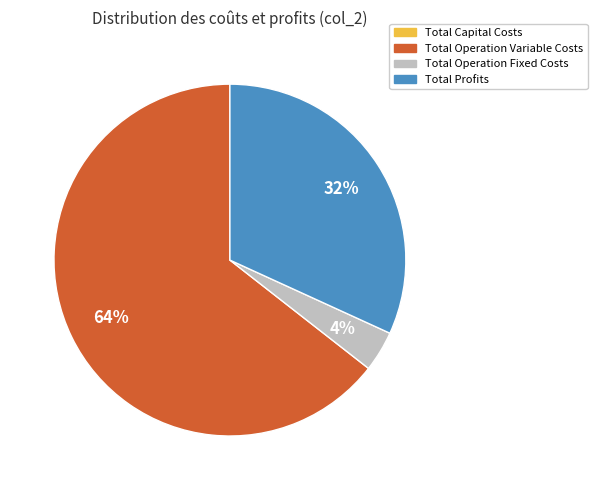

Which slice is the largest?

Total Operation Variable Costs